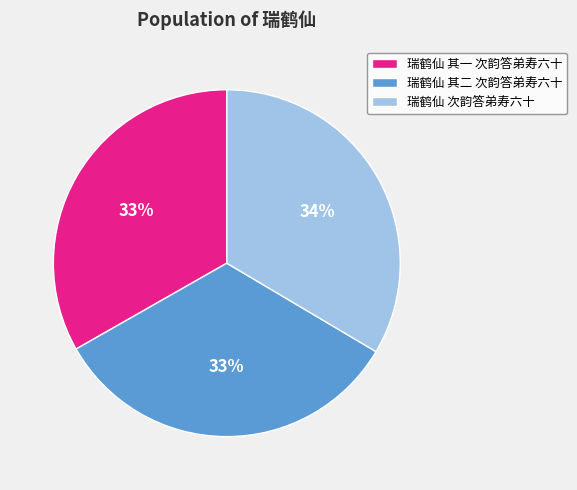

To the nearest percent, what percentage of the pie is 瑞鹤仙 次韵答弟寿六十?

34%